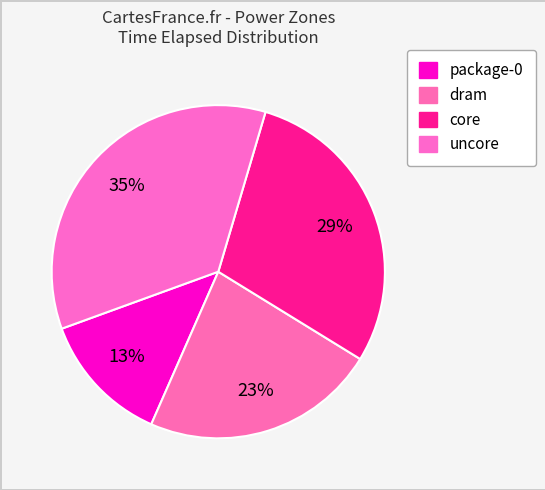

Is uncore the majority of the pie?

No